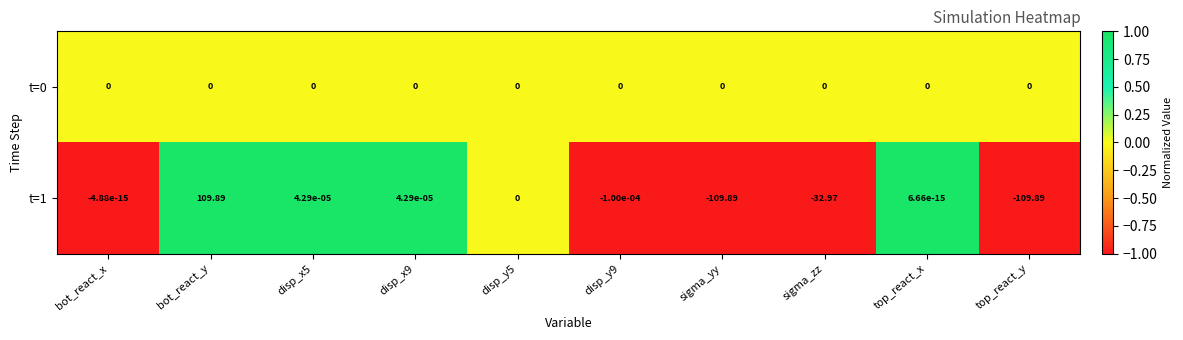

Between sigma_yy and top_react_x, which series saw the biggest shift?

t=1